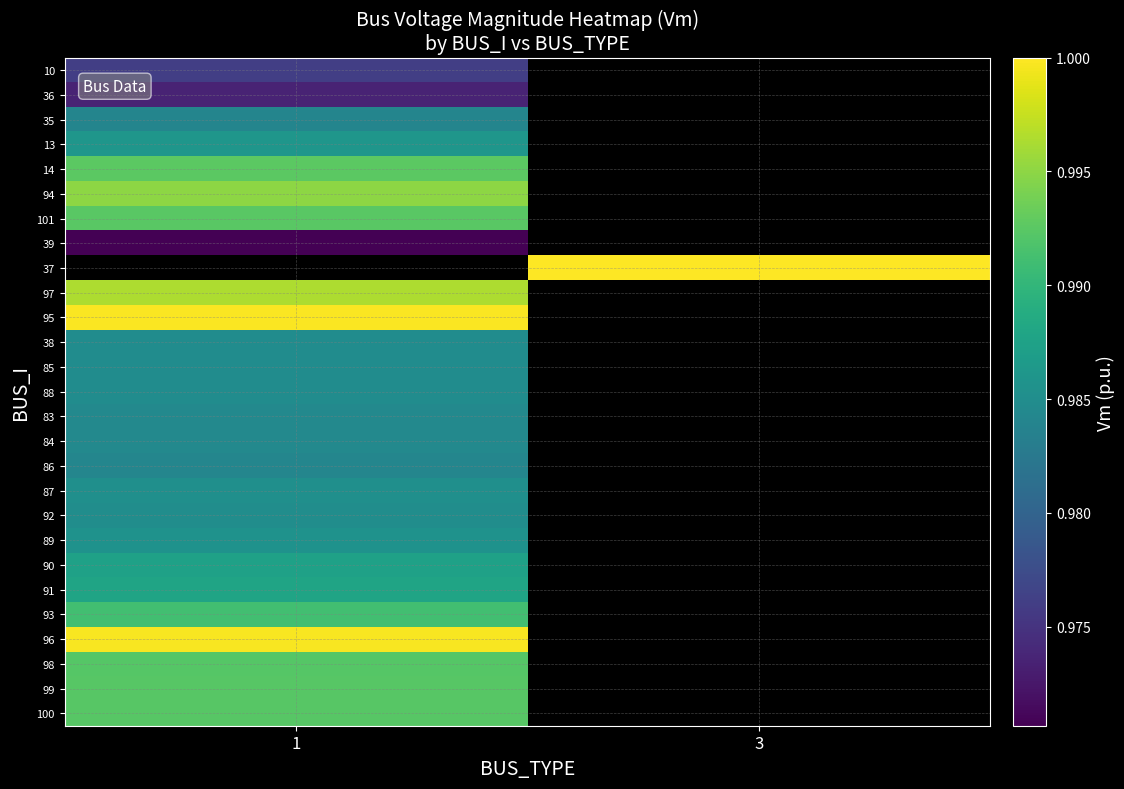

Which has a higher value, 3 or 1?

1